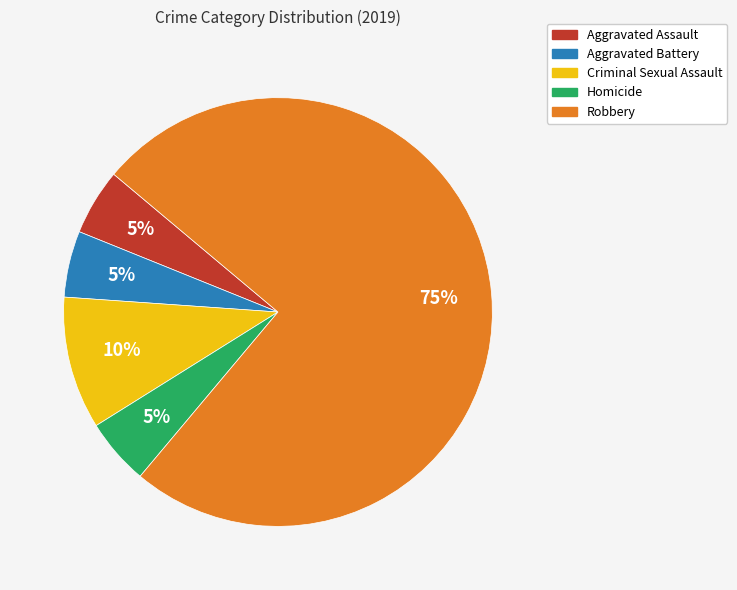

What percentage is the Criminal Sexual Assault slice, to the nearest percent?

10%